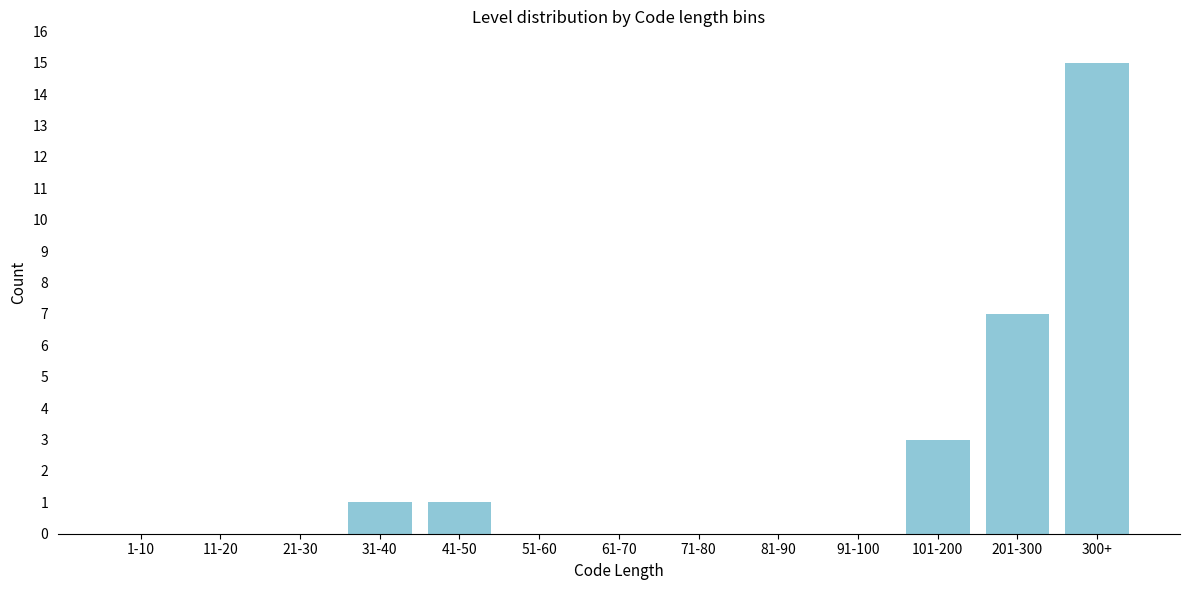

Reading left to right, list all the values displayed in this chart.

1-10=0	11-20=0	21-30=0	31-40=1	41-50=1	51-60=0	61-70=0	71-80=0	81-90=0	91-100=0	101-200=3	201-300=7	300+=15